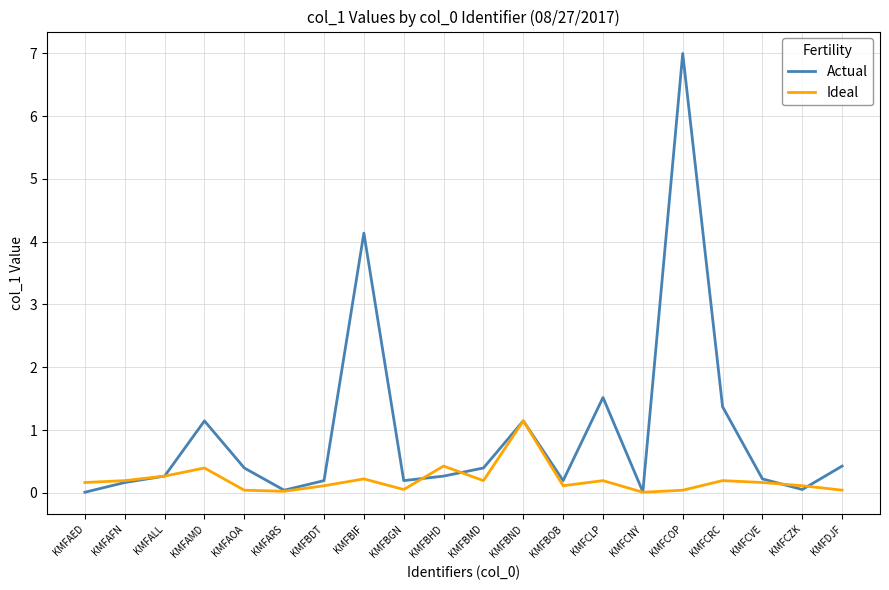

At which label is Actual closest to 3?

KMFBIF